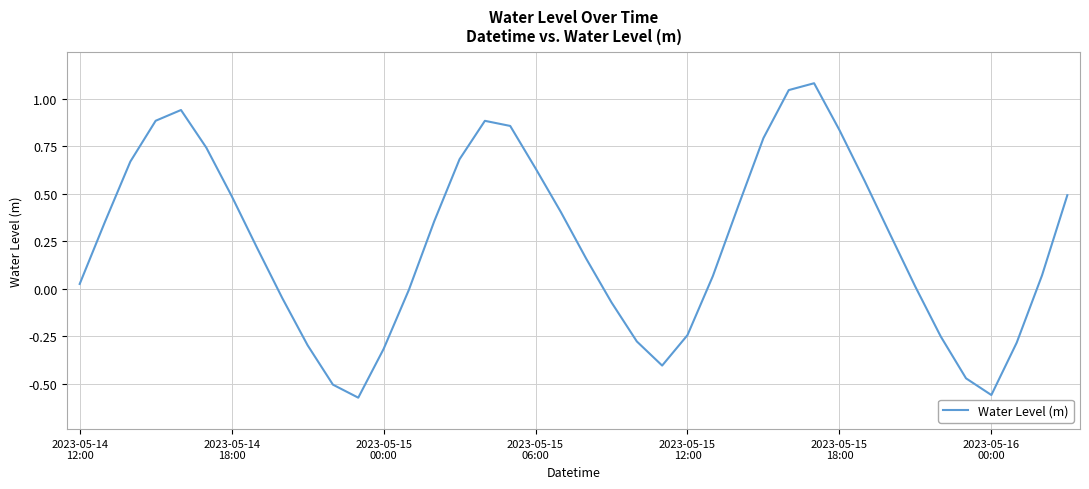

What is the difference between the second highest and minimum values?

1.6